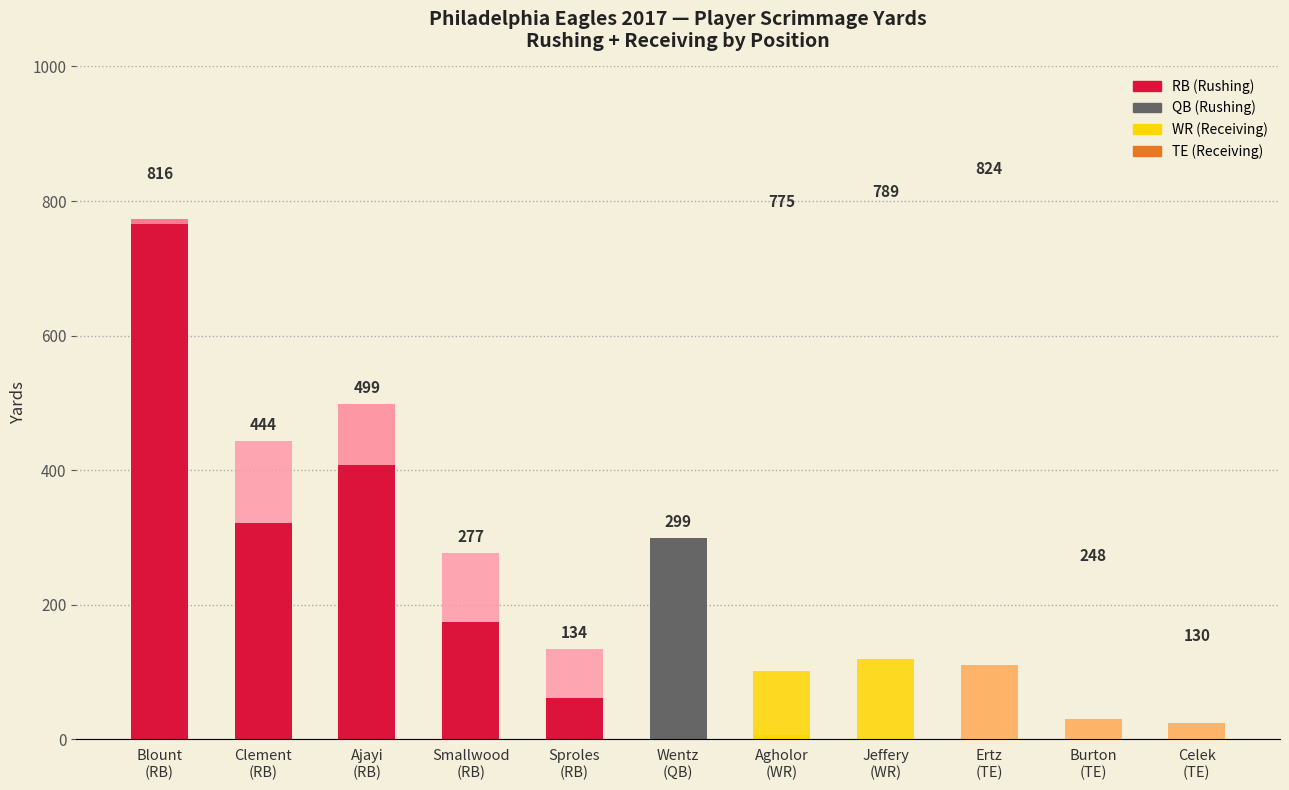

Are the bars horizontal?

No